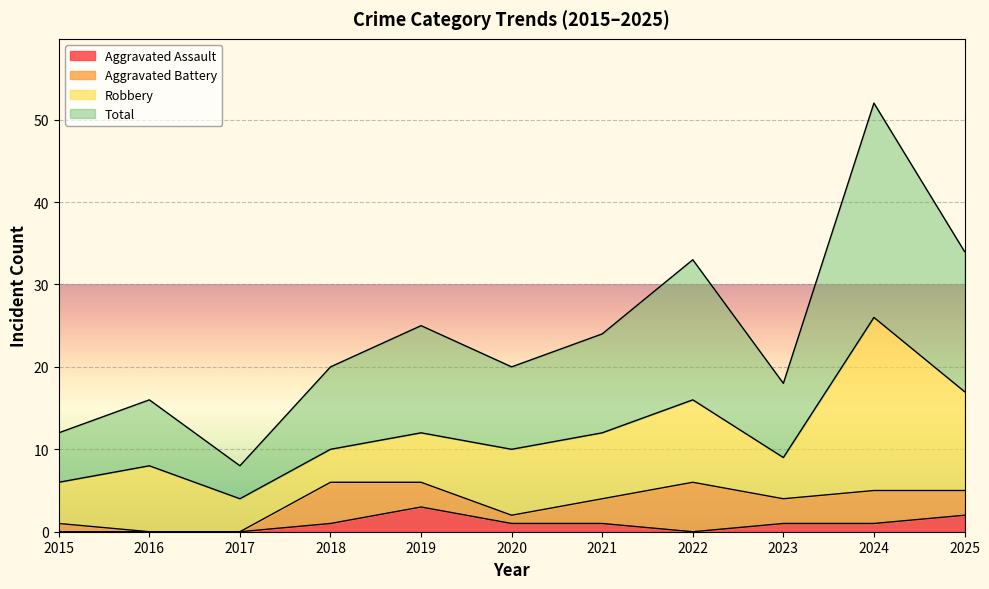

Which series has the largest total across all categories?

Total